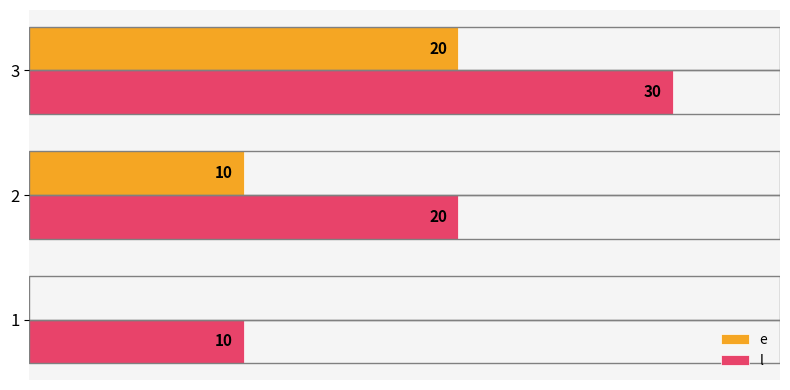

Which series has the largest total across all categories?

l